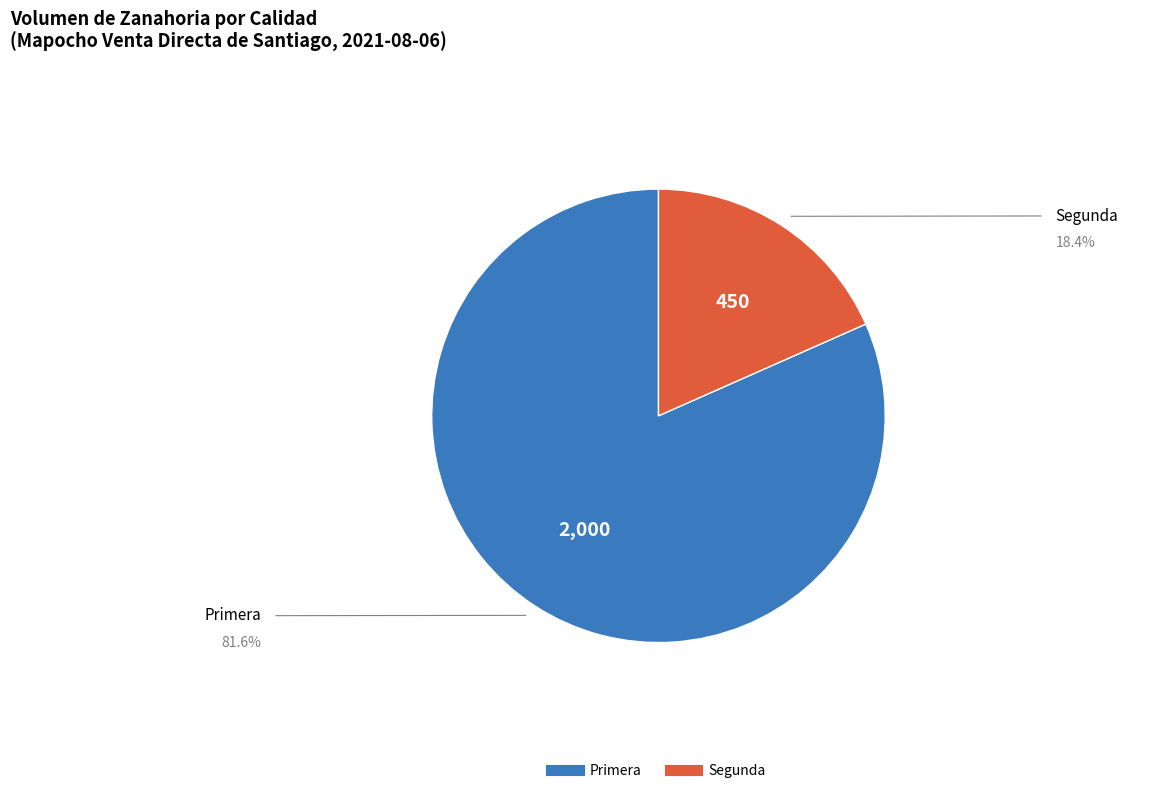

The Segunda slice represents 26% of the pie. True or false?

False